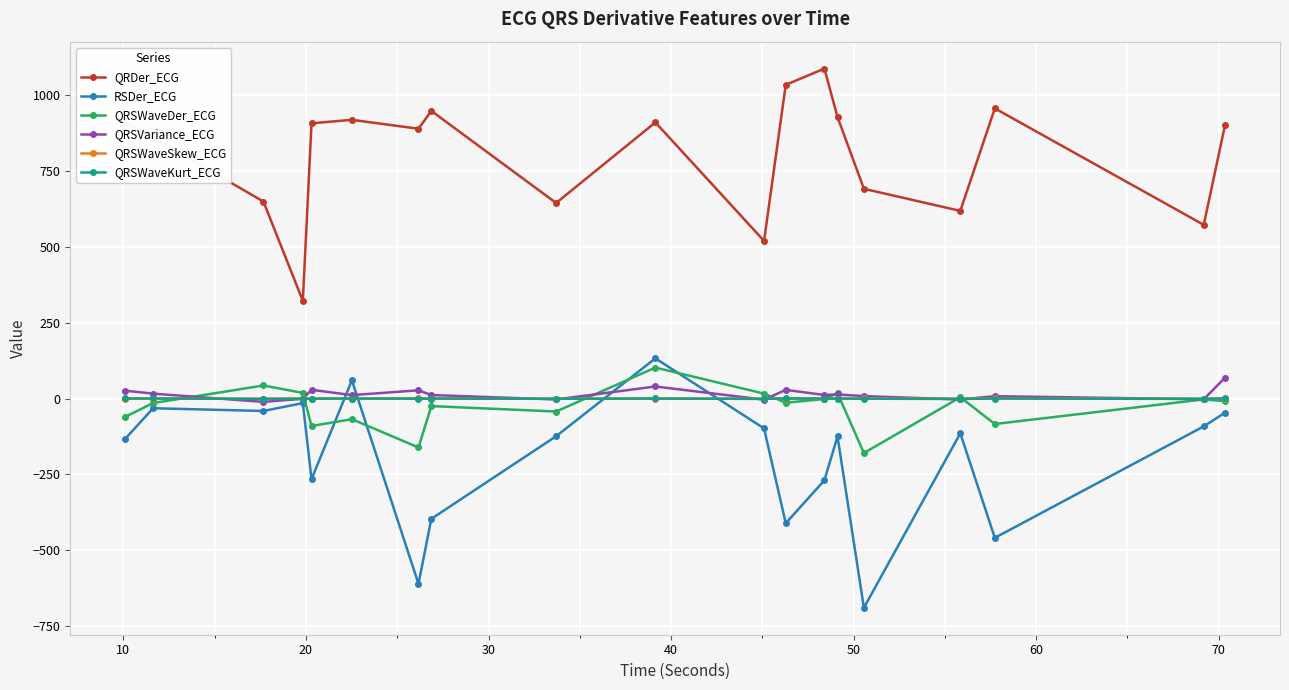

What is the difference between the second highest and minimum values in the QRSWaveSkew_ECG series?

1.2